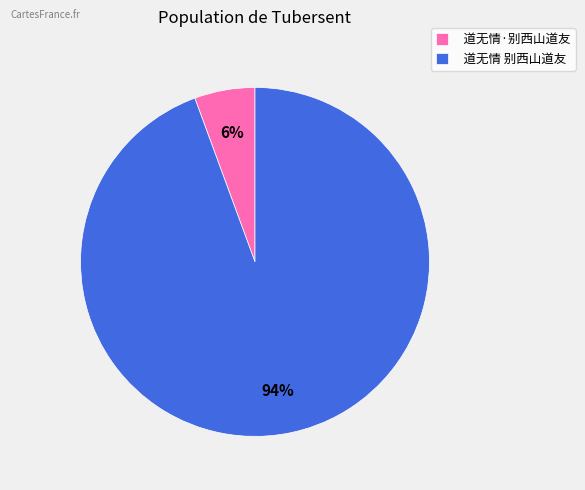

To the nearest percent, what portion does 道无情 别西山道友 represent?

94%